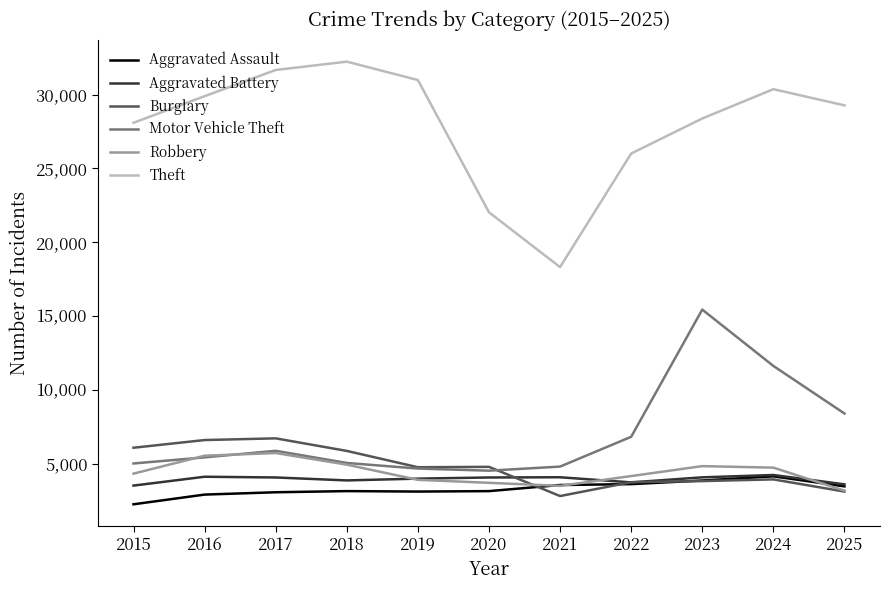

The value of Motor Vehicle Theft at 2018 is 5039. True or false?

True